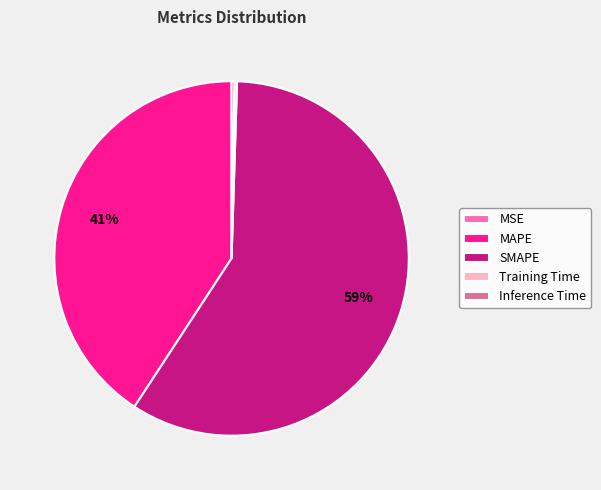

What is the largest slice in the pie chart?

SMAPE